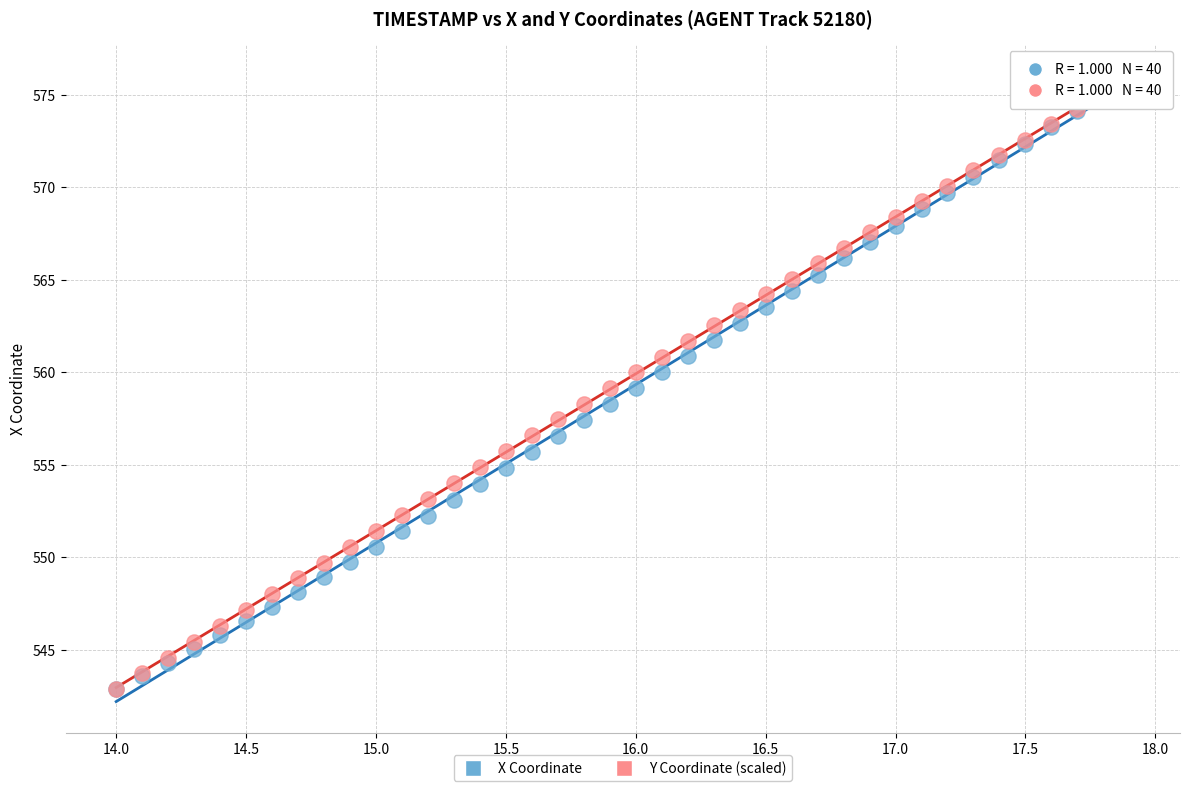

What are all the series names shown in the legend?

X Coordinate, Y Coordinate (scaled)